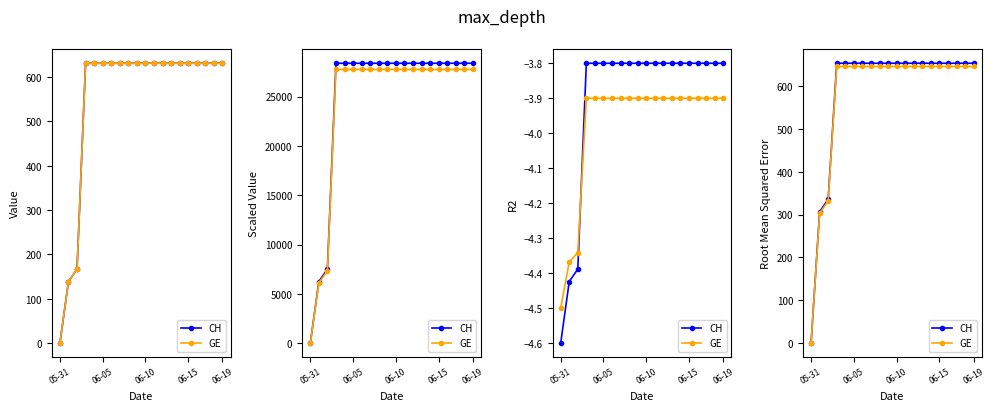

Rank the series by their average value, from lowest to highest.

GE, CH